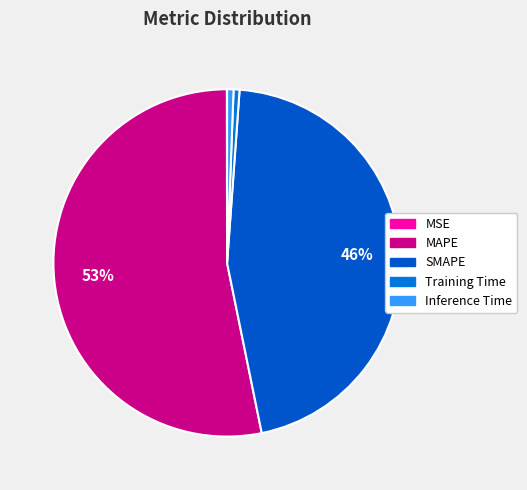

The Training Time slice represents 1% of the pie. True or false?

True